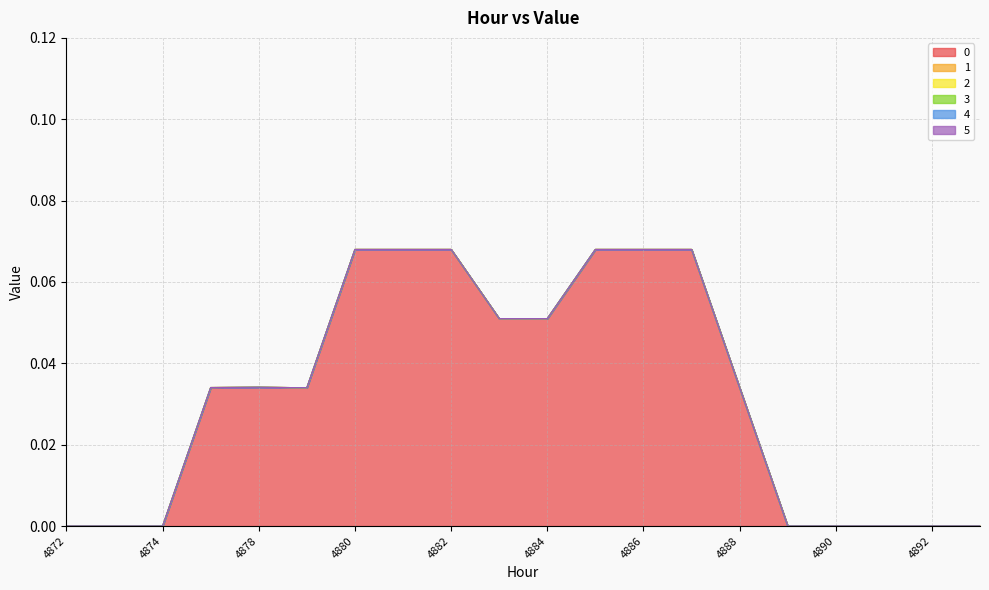

Reading right to left, list all the values displayed in this chart.

0: 0.0	0.0	0.0	0.0	0.0	0.0	0.1	0.1	0.1	0.1	0.1	0.1	0.1	0.1	0.0	0.0	0.0	0.0	0.0	0.0
1: 0.0	0.0	0.0	0.0	0.0	0.0	0.0	0.0	0.0	0.0	0.0	0.0	0.0	0.0	0.0	0.0	0.0	0.0	0.0	0.0
2: 0.0	0.0	0.0	0.0	0.0	0.0	0.0	0.0	0.0	0.0	0.0	0.0	0.0	0.0	0.0	0.0	0.0	0.0	0.0	0.0
3: 0.0	0.0	0.0	0.0	0.0	0.0	0.0	0.0	0.0	0.0	0.0	0.0	0.0	0.0	0.0	0.0	0.0	0.0	0.0	0.0
4: 0.0	0.0	0.0	0.0	0.0	0.0	0.0	0.0	0.0	0.0	0.0	0.0	0.0	0.0	0.0	0.0	0.0	0.0	0.0	0.0
5: 0.0	0.0	0.0	0.0	0.0	0.0	0.0	0.0	0.0	0.0	0.0	0.0	0.0	0.0	0.0	0.0	0.0	0.0	0.0	0.0